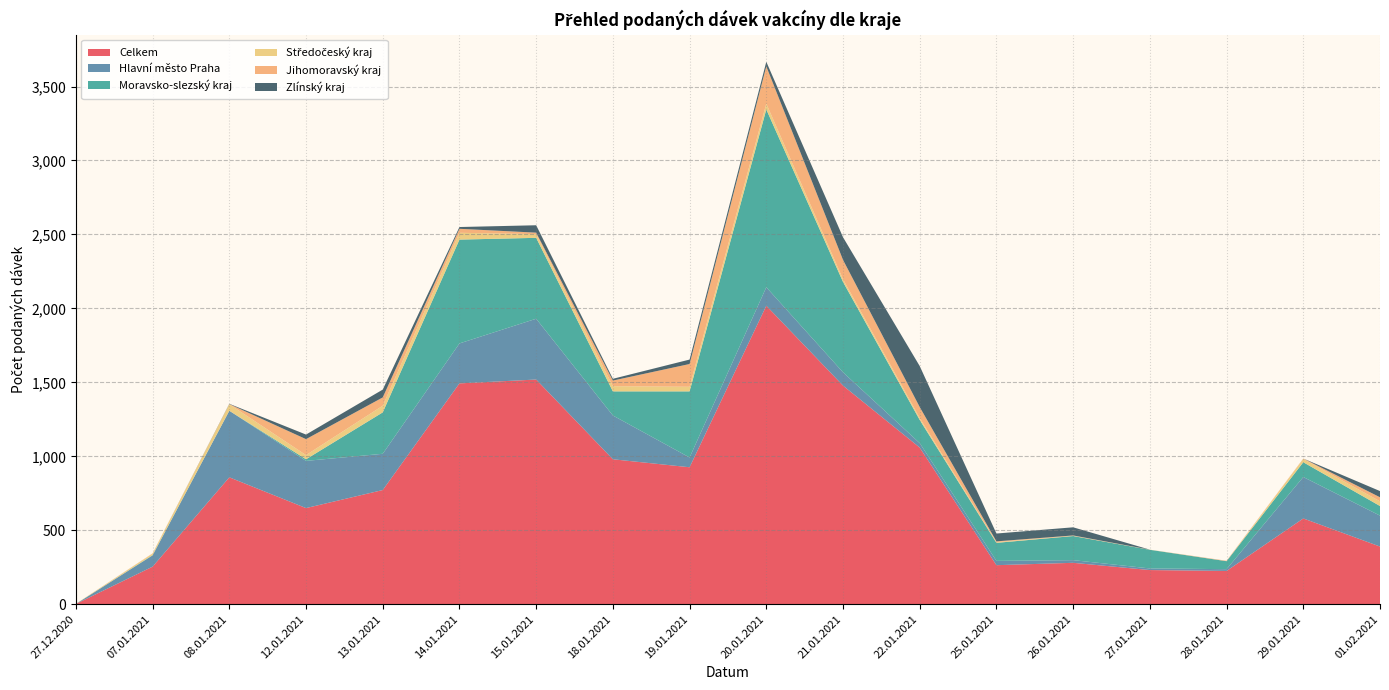

Reading left to right, transcribe all the data shown in this chart.

Celkem: 27.12.2020=2	07.01.2021=254	08.01.2021=858	12.01.2021=650	13.01.2021=772	14.01.2021=1493	15.01.2021=1519	18.01.2021=980	19.01.2021=926	20.01.2021=2018	21.01.2021=1478	22.01.2021=1059	25.01.2021=264	26.01.2021=280	27.01.2021=231	28.01.2021=225	29.01.2021=580	01.02.2021=390
Hlavní město Praha: 27.12.2020=0	07.01.2021=76	08.01.2021=450	12.01.2021=319	13.01.2021=245	14.01.2021=270	15.01.2021=411	18.01.2021=296	19.01.2021=66	20.01.2021=125	21.01.2021=90	22.01.2021=30	25.01.2021=29	26.01.2021=18	27.01.2021=11	28.01.2021=12	29.01.2021=280	01.02.2021=209
Moravsko-slezský kraj: 27.12.2020=0	07.01.2021=2	08.01.2021=0	12.01.2021=11	13.01.2021=280	14.01.2021=702	15.01.2021=547	18.01.2021=163	19.01.2021=447	20.01.2021=1202	21.01.2021=611	22.01.2021=157	25.01.2021=122	26.01.2021=163	27.01.2021=126	28.01.2021=54	29.01.2021=100	01.02.2021=65
Středočeský kraj: 27.12.2020=1	07.01.2021=10	08.01.2021=44	12.01.2021=28	13.01.2021=45	14.01.2021=46	15.01.2021=25	18.01.2021=35	19.01.2021=31	20.01.2021=39	21.01.2021=18	22.01.2021=13	25.01.2021=5	26.01.2021=1	27.01.2021=1	28.01.2021=0	29.01.2021=22	01.02.2021=32
Jihomoravský kraj: 27.12.2020=0	07.01.2021=2	08.01.2021=1	12.01.2021=108	13.01.2021=56	14.01.2021=27	15.01.2021=10	18.01.2021=38	19.01.2021=154	20.01.2021=252	21.01.2021=131	22.01.2021=74	25.01.2021=5	26.01.2021=3	27.01.2021=0	28.01.2021=3	29.01.2021=3	01.02.2021=27
Zlínský kraj: 27.12.2020=0	07.01.2021=0	08.01.2021=2	12.01.2021=31	13.01.2021=53	14.01.2021=12	15.01.2021=50	18.01.2021=12	19.01.2021=30	20.01.2021=31	21.01.2021=153	22.01.2021=277	25.01.2021=53	26.01.2021=55	27.01.2021=0	28.01.2021=0	29.01.2021=0	01.02.2021=42